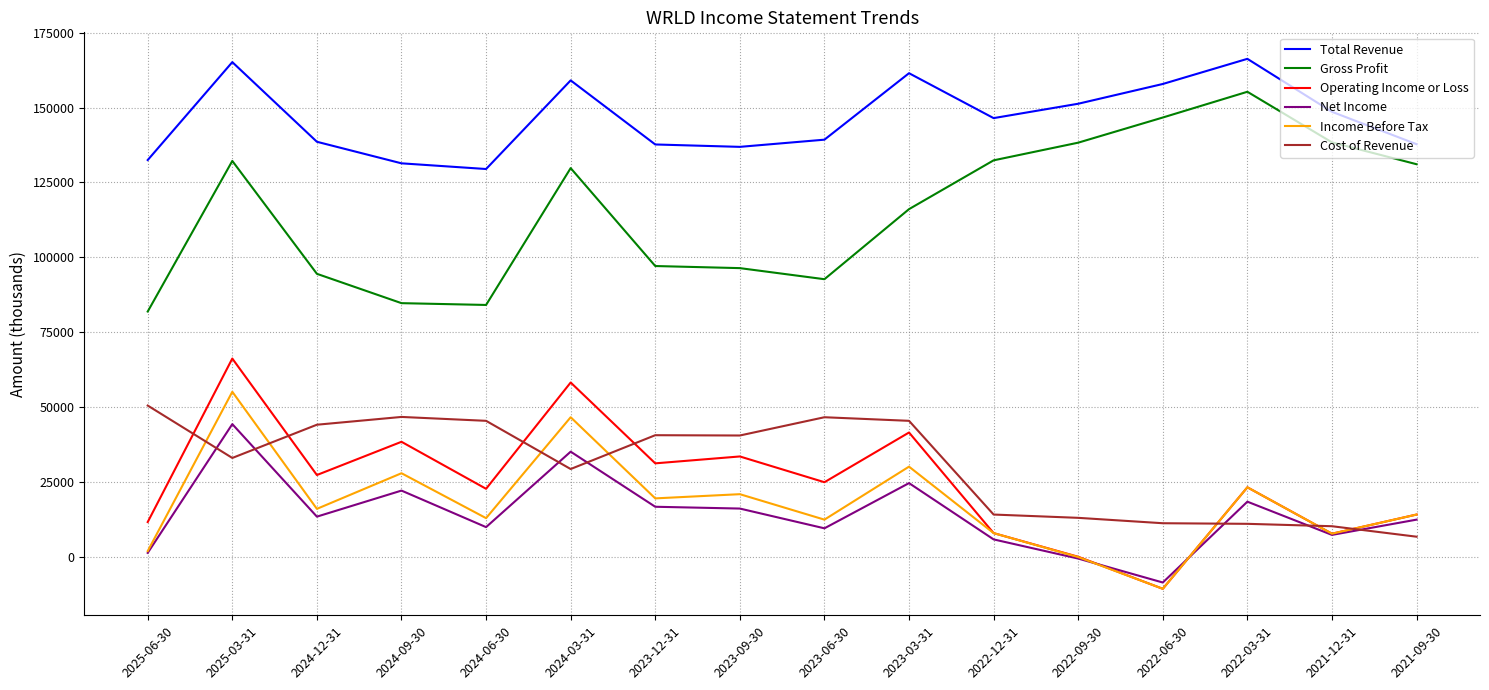

What is the minimum value shown in the chart?

-10700